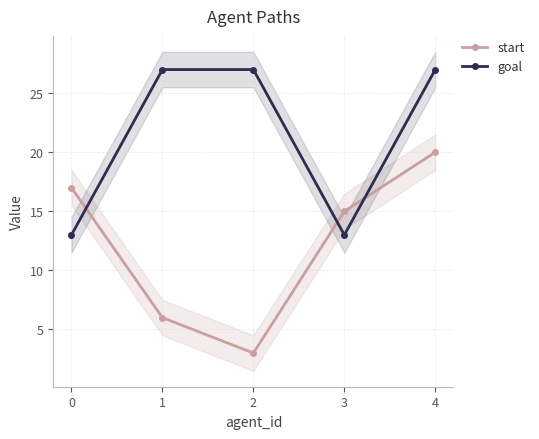

How many data points in goal are less than 27?

2